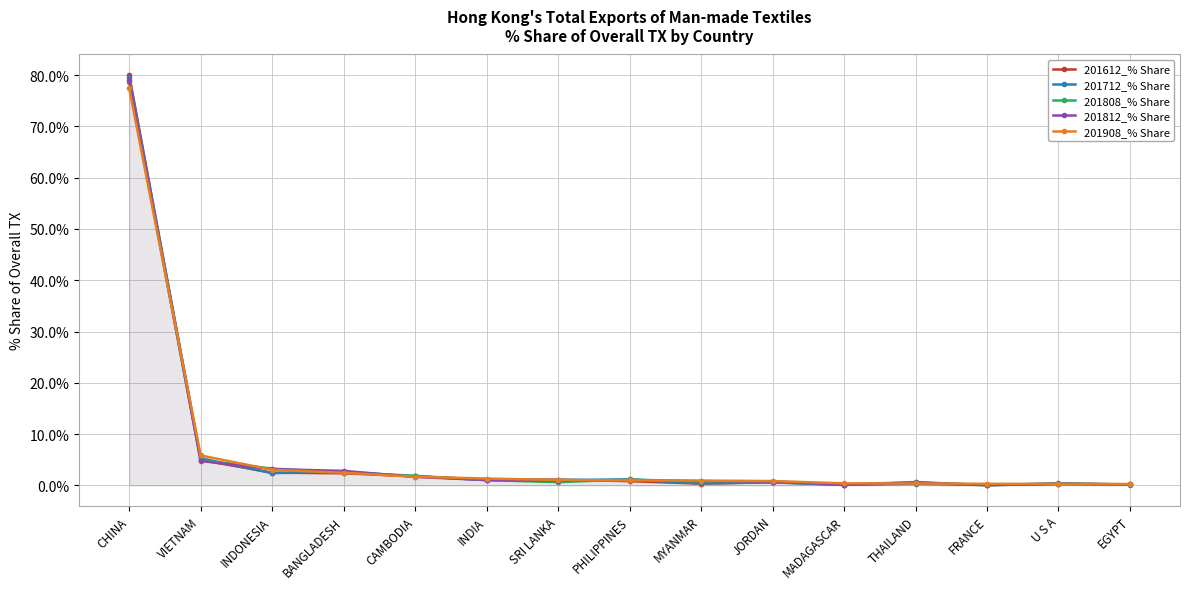

Where is 201808_% Share nearest to the value 39?

VIETNAM